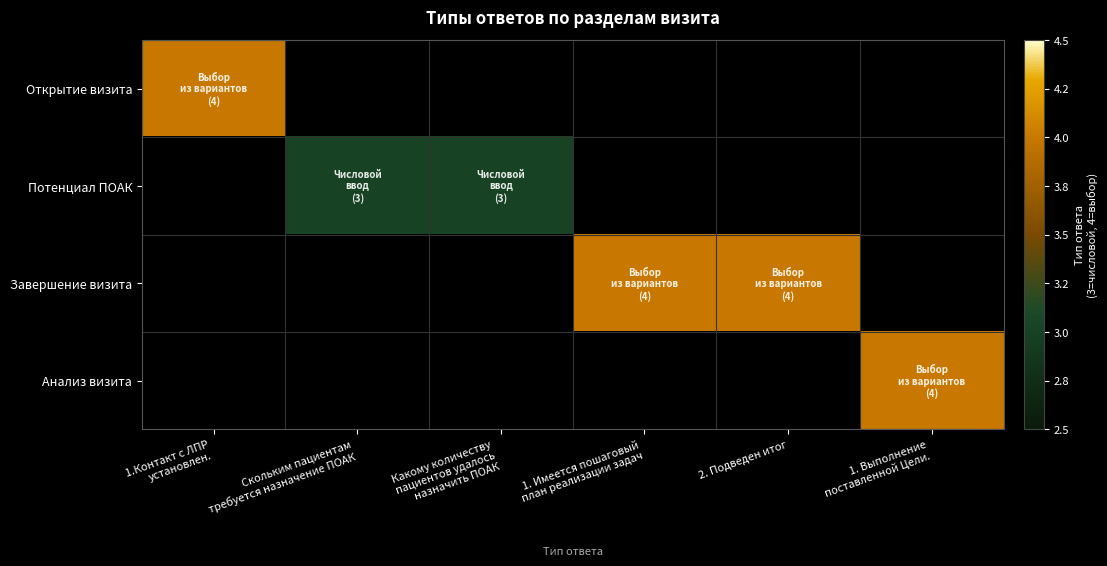

What is the maximum value shown in the chart?

4.0